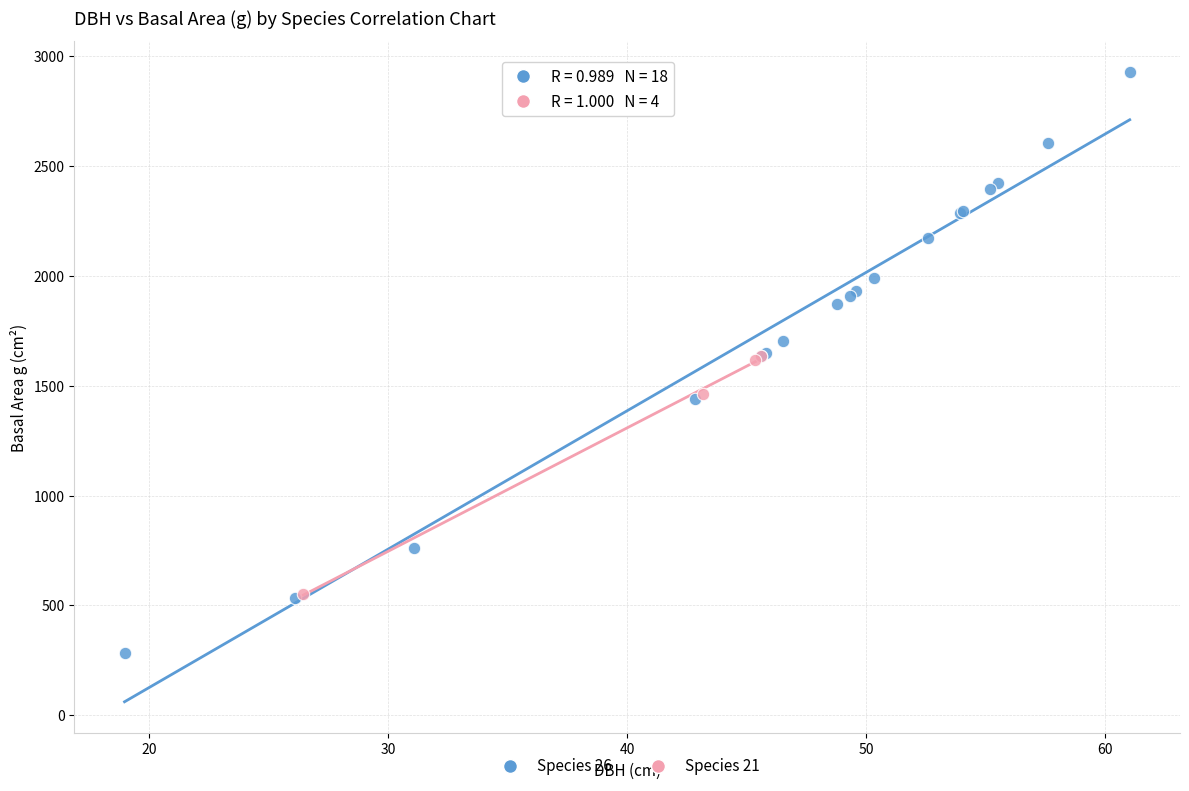

Which series has the largest Y range (max minus min)?

Species 26